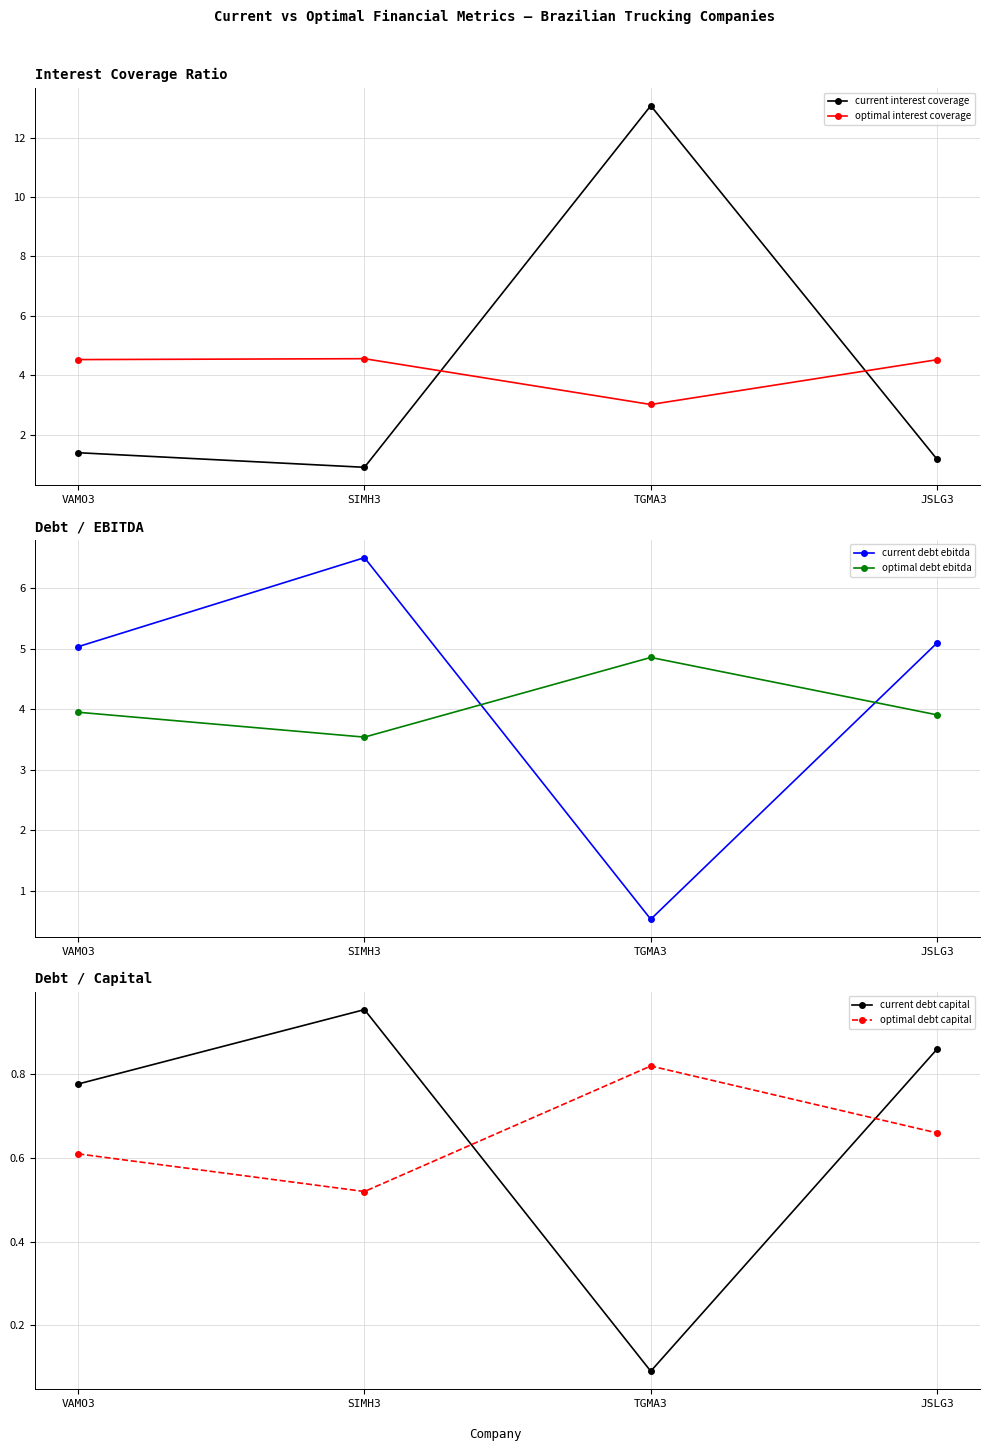

Is it true that optimal interest coverage equals 7.2 at JSLG3?

False